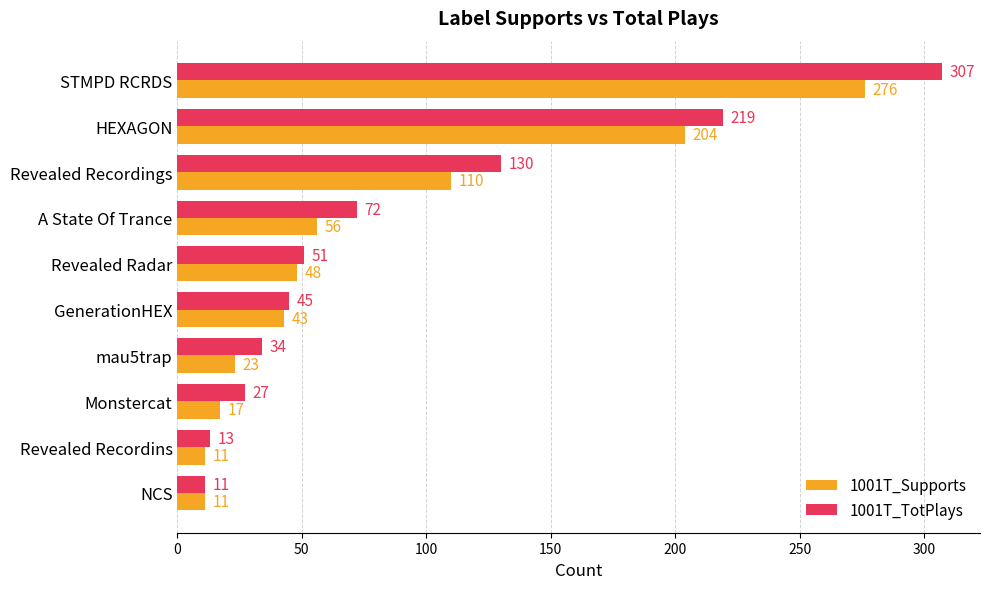

Is the value of 1001T_TotPlays at Revealed Recordings greater than the value of 1001T_Supports at Revealed Recordings?

Yes